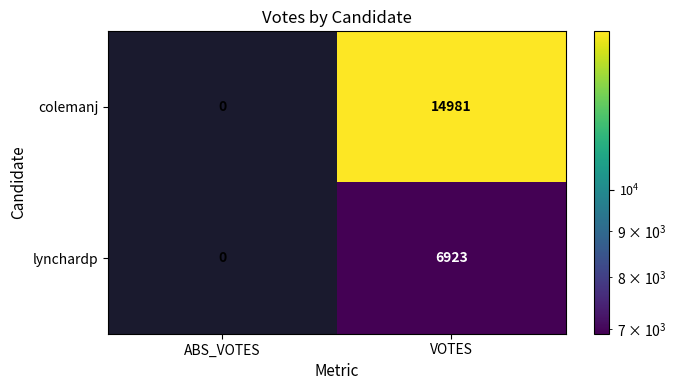

List the series in order of their peak value, lowest first.

lynchardp, colemanj